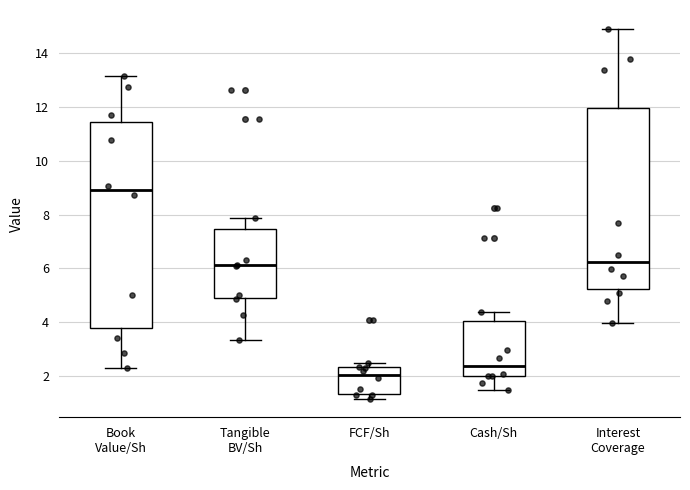

Which box has the highest median line?

Book Value/Sh